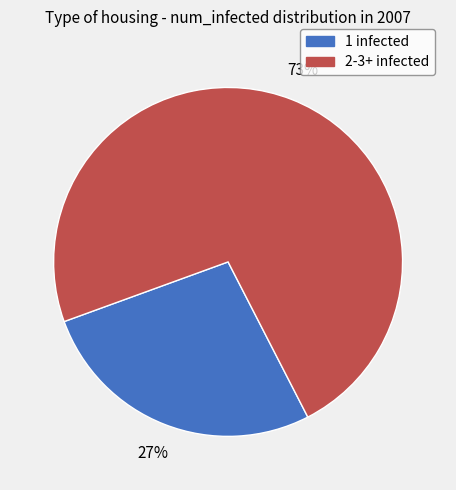

To the nearest percent, what is the difference between the largest and smallest slice percentages?

46%